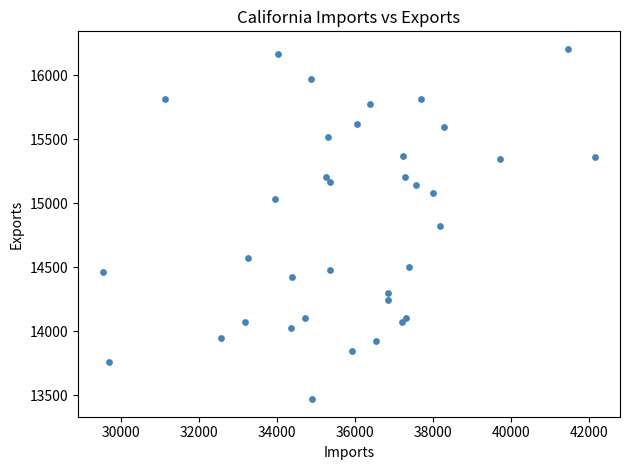

What is the range of Y values (max minus min)?

2736.5